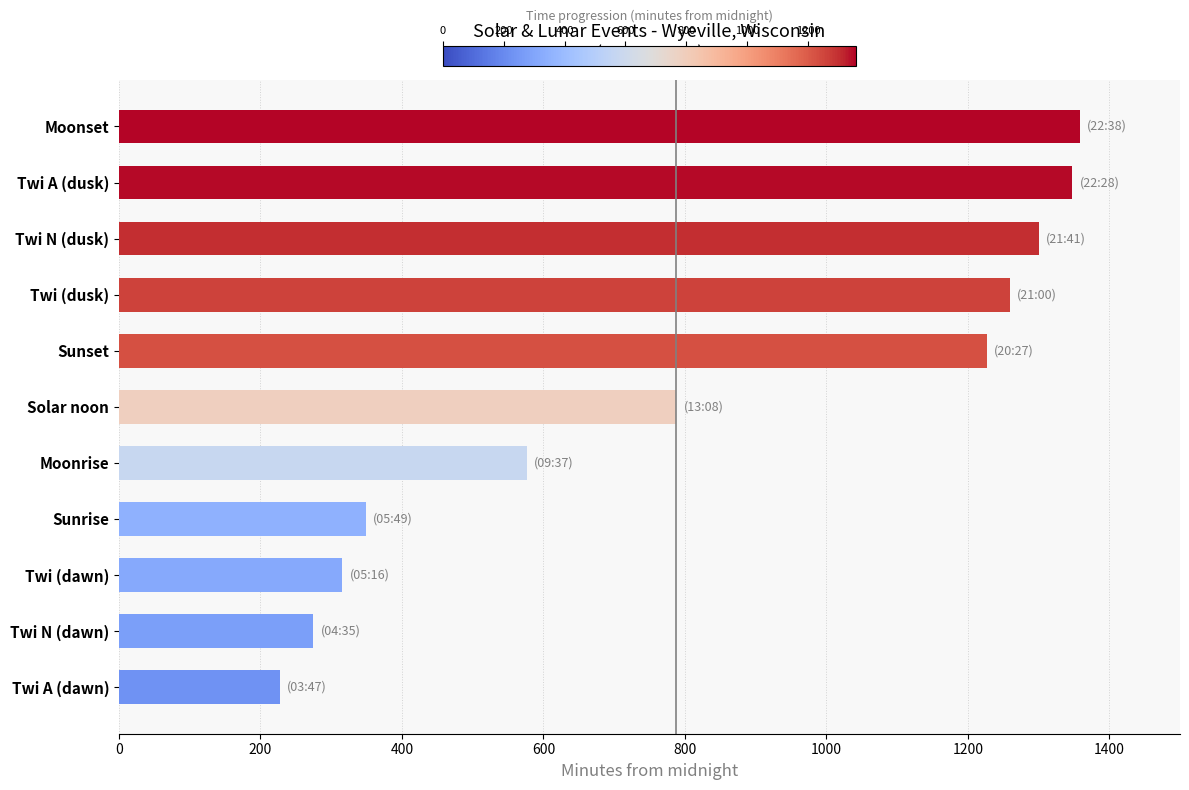

The value at Sunset is 1227. True or false?

True